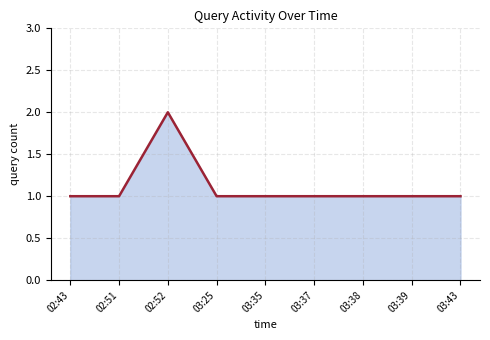

Is it true that the value at 03:38 is 1?

True